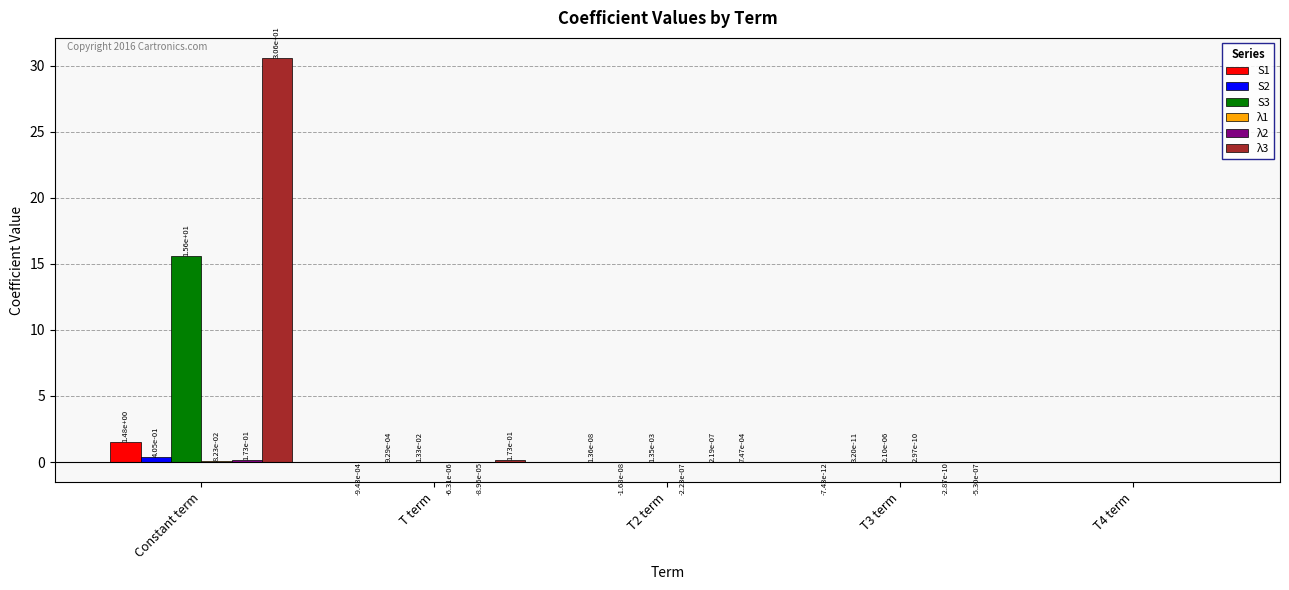

Which series changed the most between Constant term and T3 term?

λ3